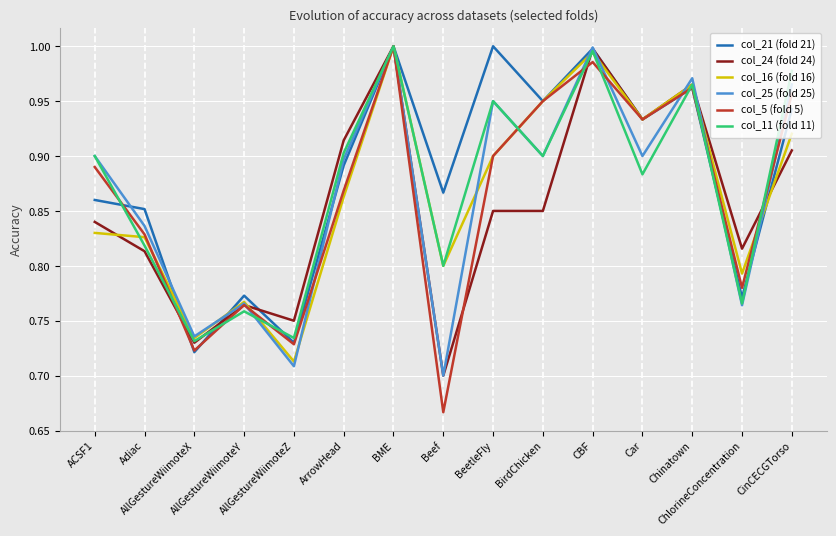

Which series has the widest spread of values?

col_5 (fold 5)